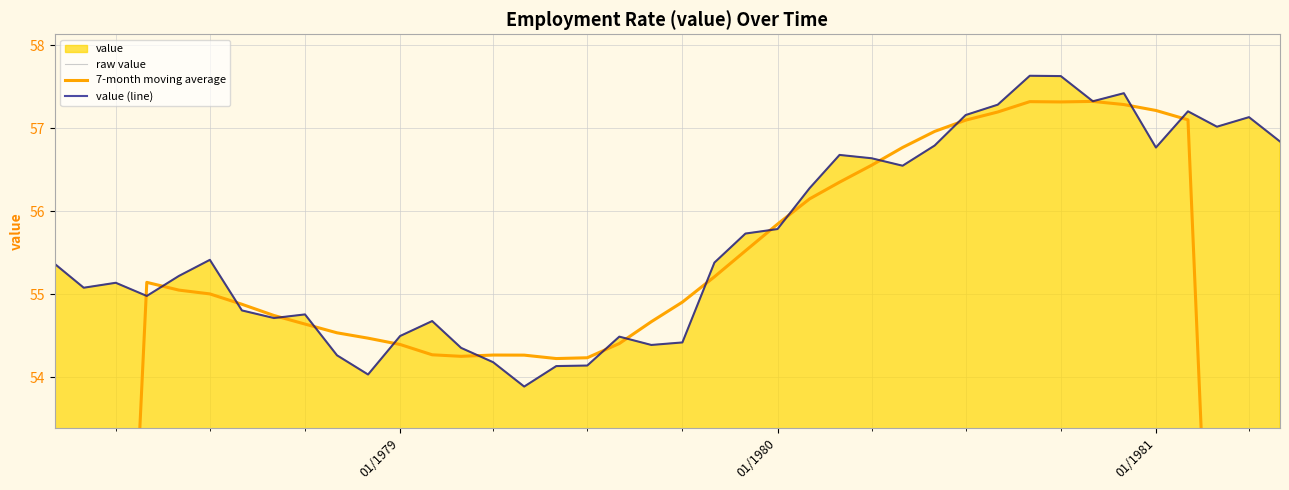

Does the chart have visible grid lines?

Yes